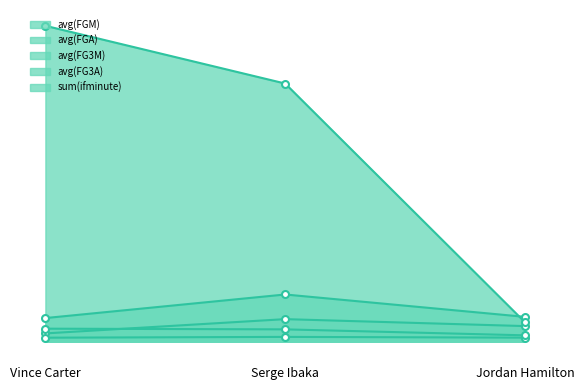

How many lines are shown in the chart?

5